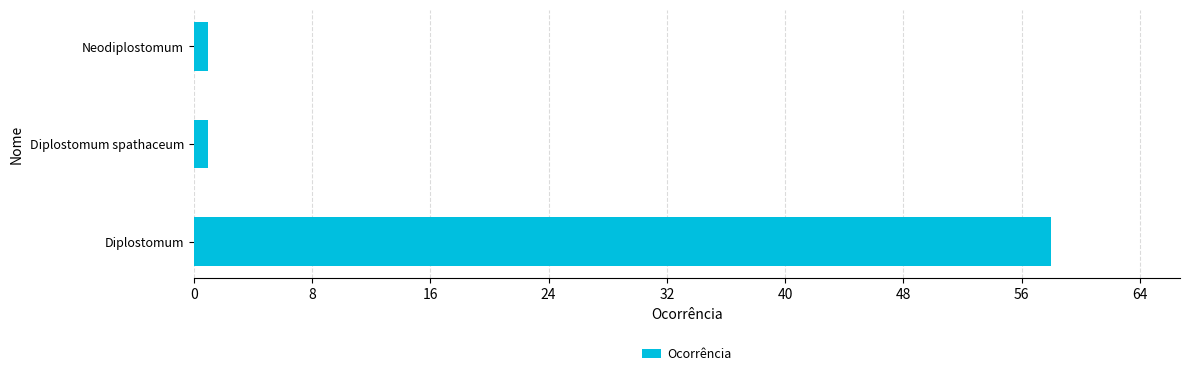

What is the label of the 3rd bar from the top?

Diplostomum